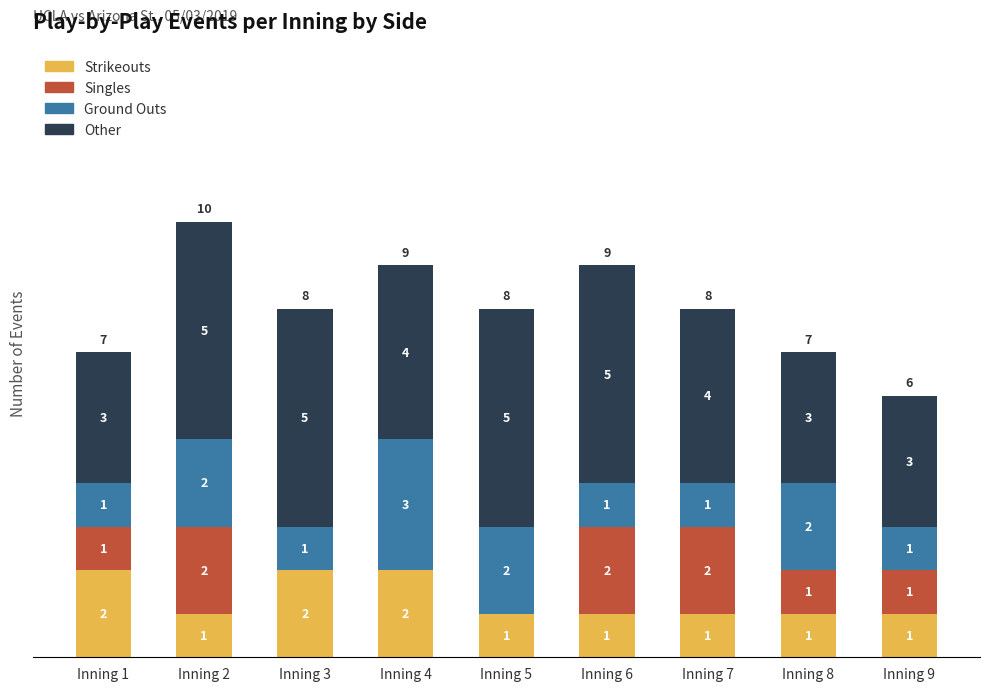

True or false: Strikeouts has a value of 2 at Inning 3.

True